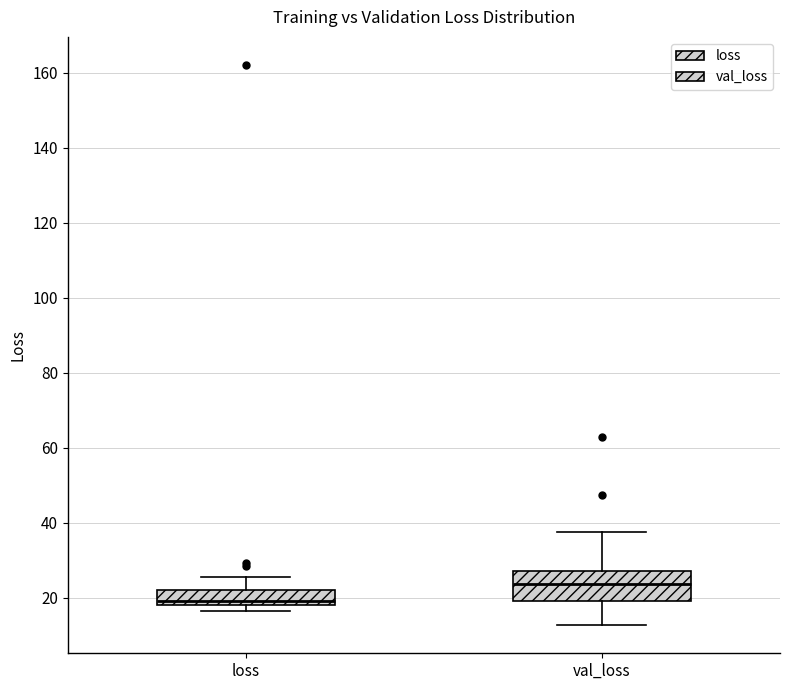

Reading left to right, read every box against the y-axis: the position of its median line, the range the box covers, and the ends of its whiskers. The values are not printed on the chart, so give them approximately, as read against the axis.

loss: median 20, box 18 to 22, whiskers 16 to 26
val_loss: median 24, box 20 to 28, whiskers 12 to 38